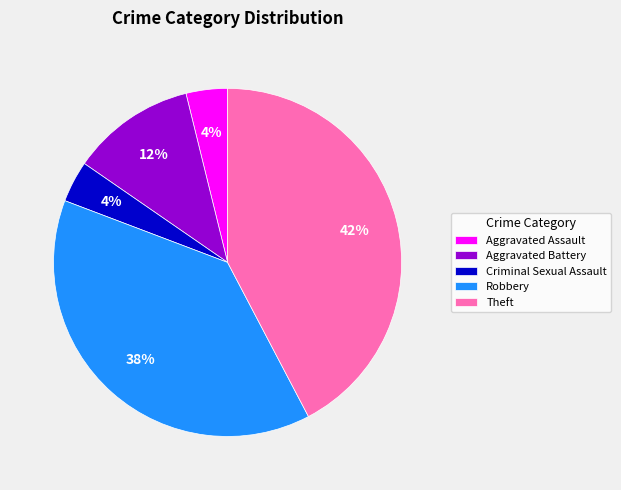

Which has a higher value, Theft or Criminal Sexual Assault?

Theft